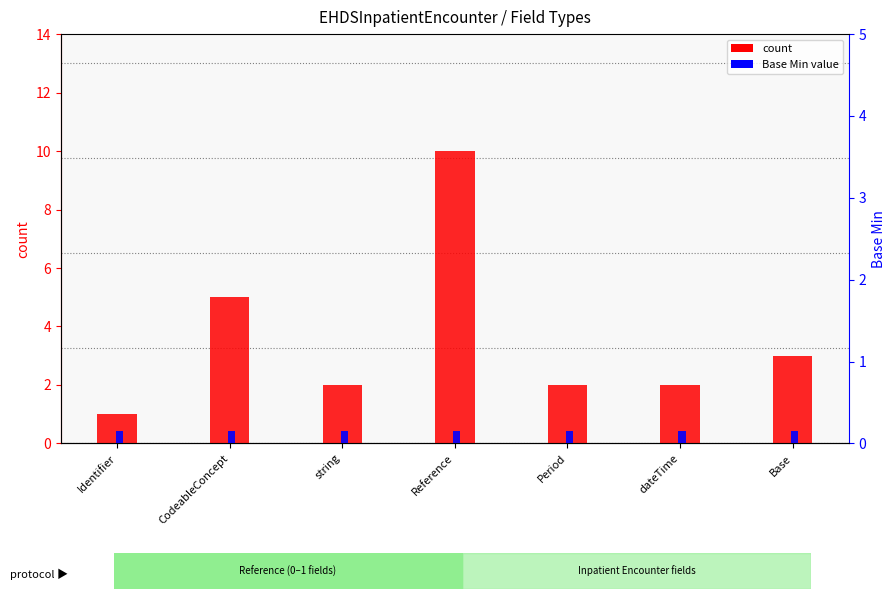

What are all the series names shown in the legend?

count, Base Min value